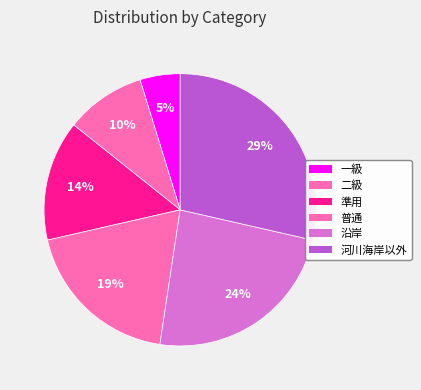

How many slices are in this pie chart?

6